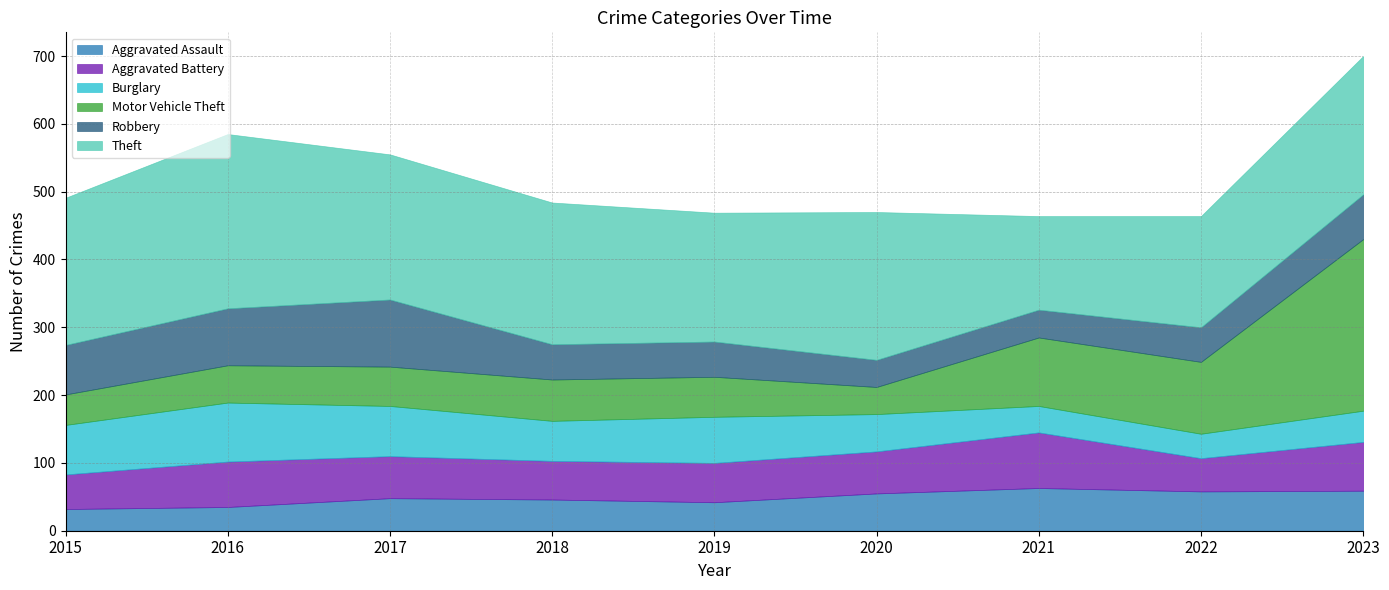

How many data points in Motor Vehicle Theft are less than 59?

4